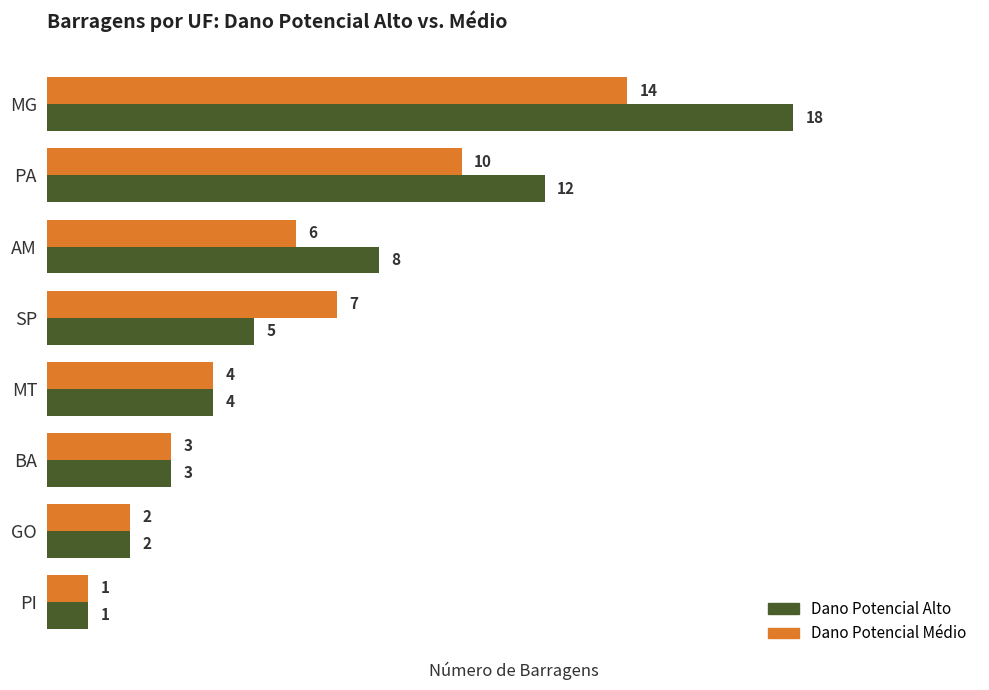

How many series are shown in this chart?

2